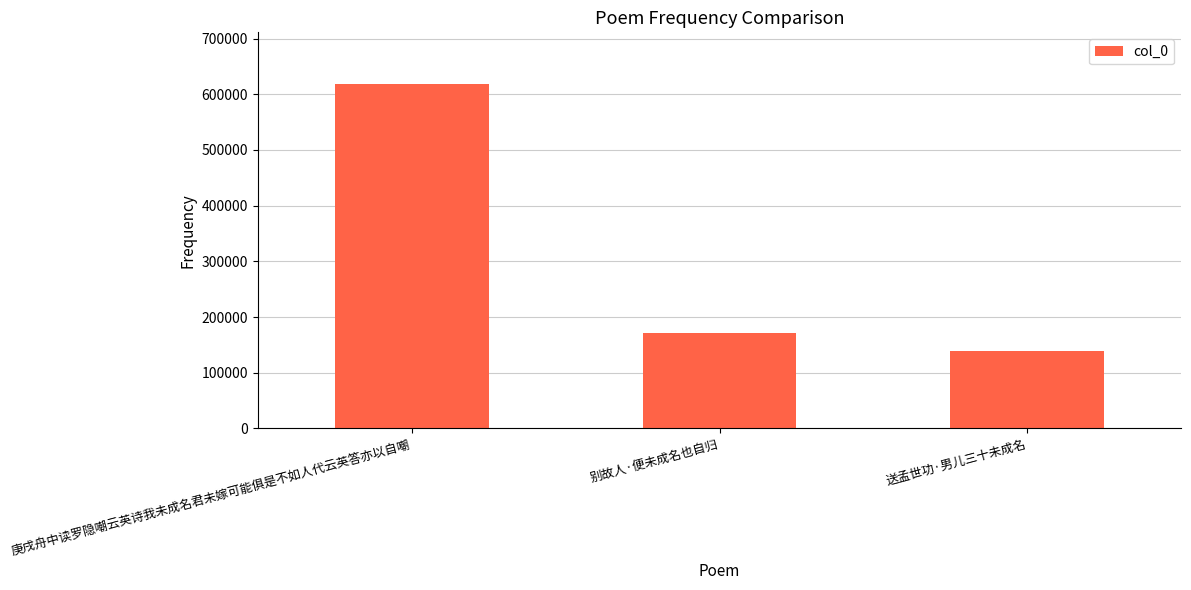

True or false: the data shows 139041 at 送孟世功·男儿三十未成名.

True